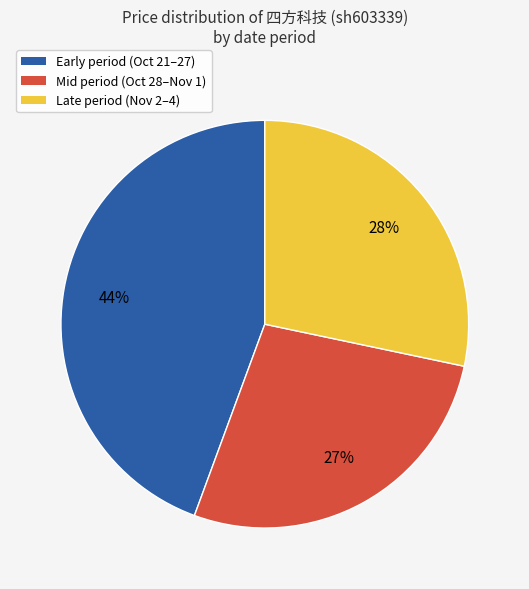

To the nearest percent, what portion does Early period (Oct 21–27) represent?

44%